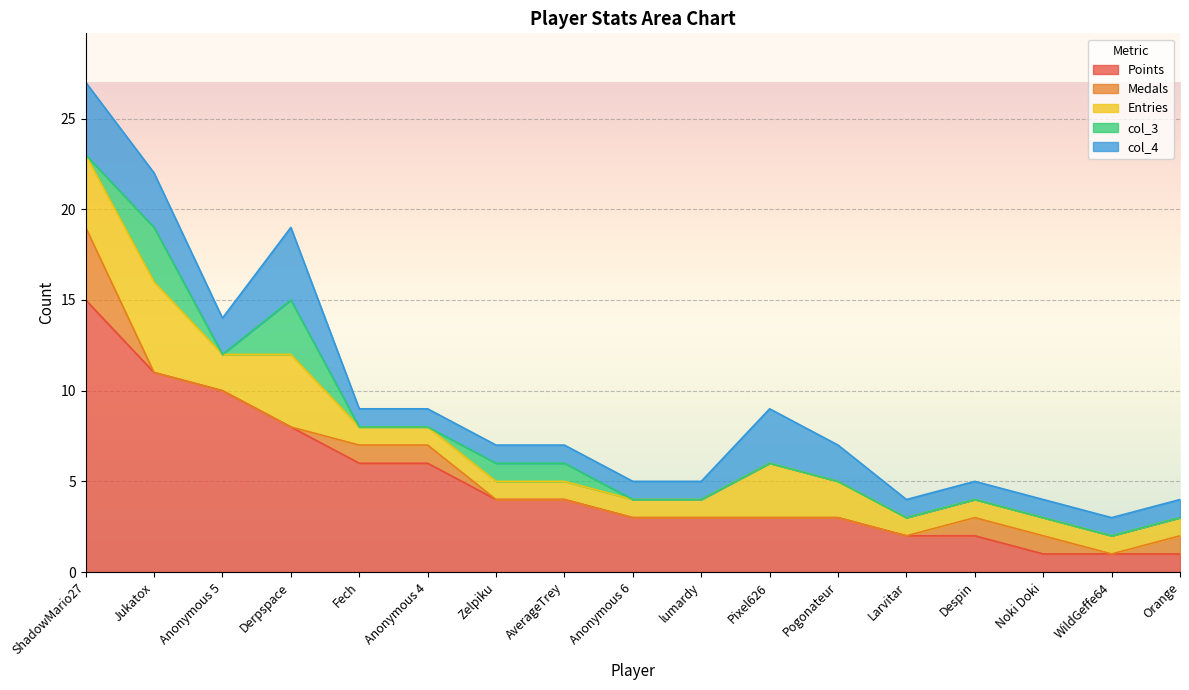

Which series has the largest total across all categories?

Points